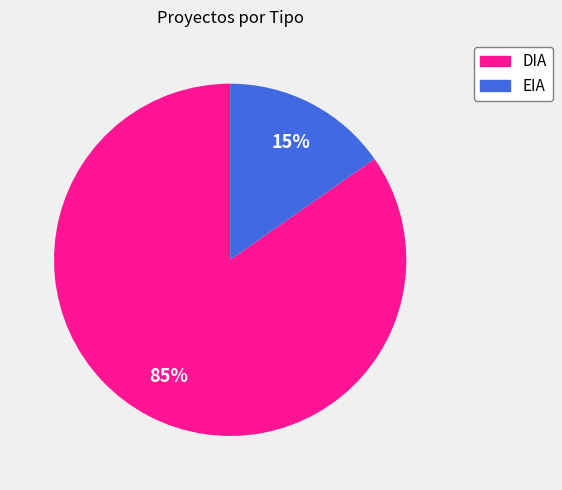

Rank the categories by value from lowest to highest.

EIA, DIA